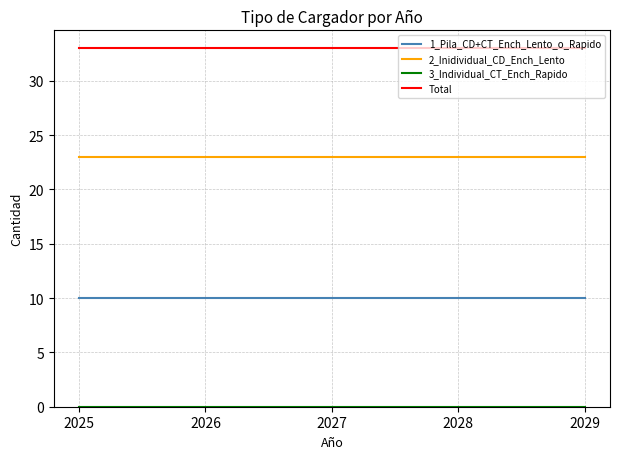

The Total series shows 33 at 2025. True or false?

True